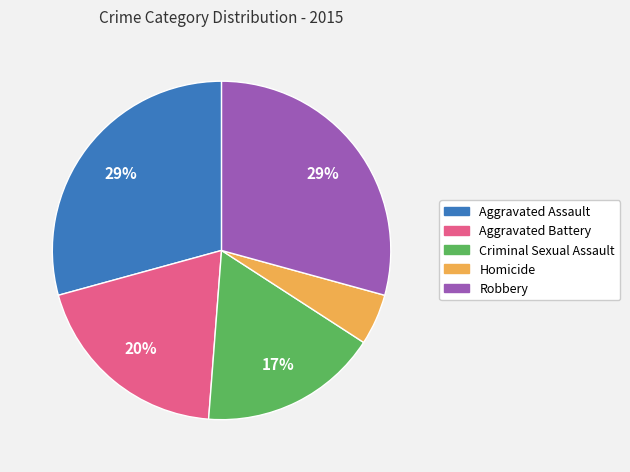

Is the sum of Aggravated Assault and Aggravated Battery greater than half?

No